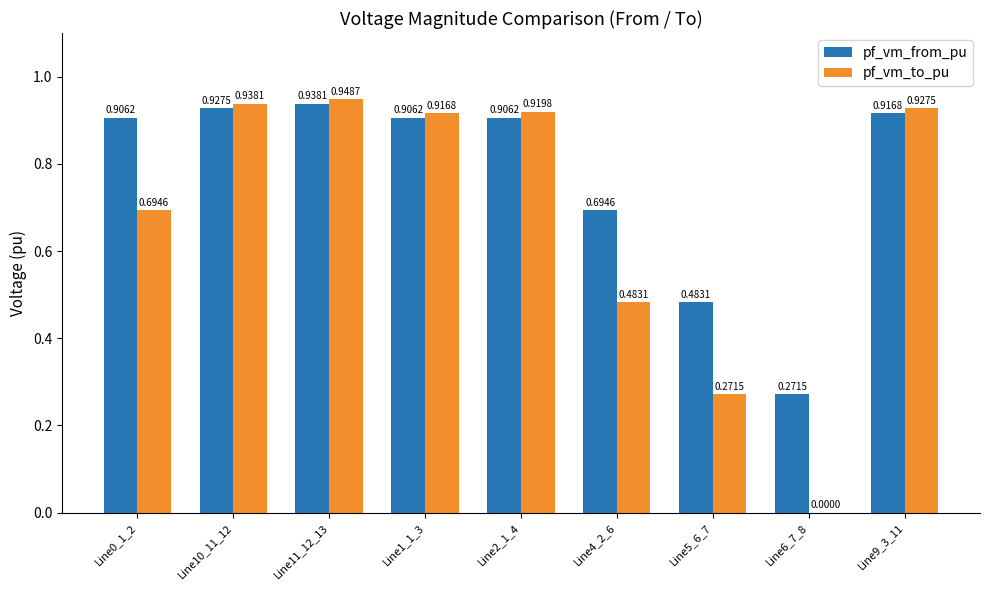

Between Line1_1_3 and Line5_6_7, which series saw the biggest shift?

pf_vm_to_pu